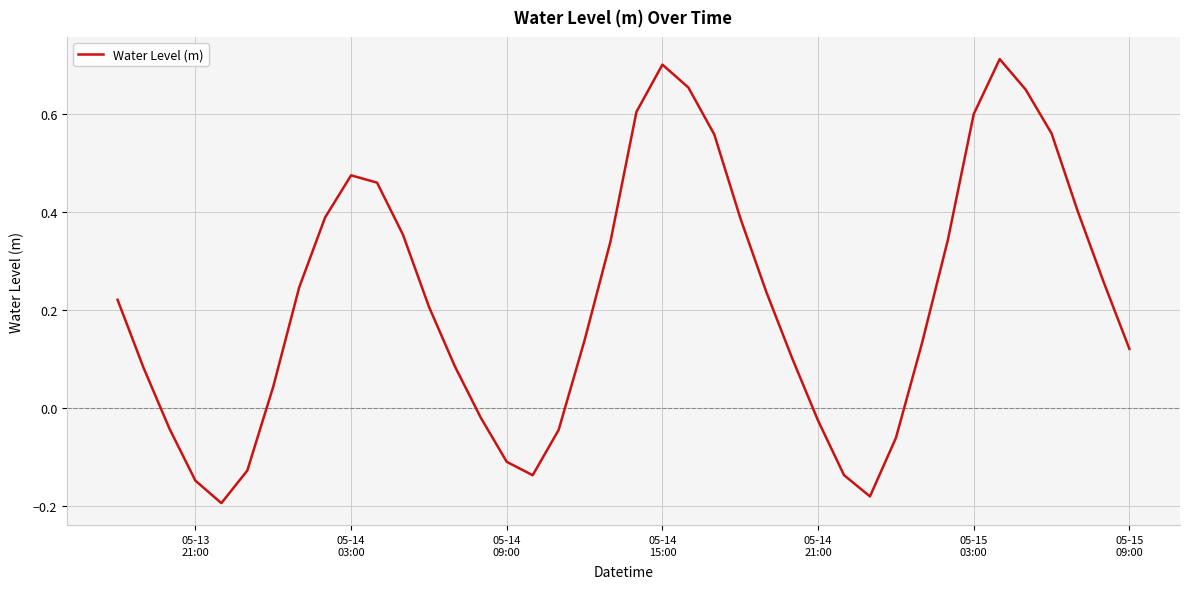

What is the difference between the maximum and minimum values?

0.9